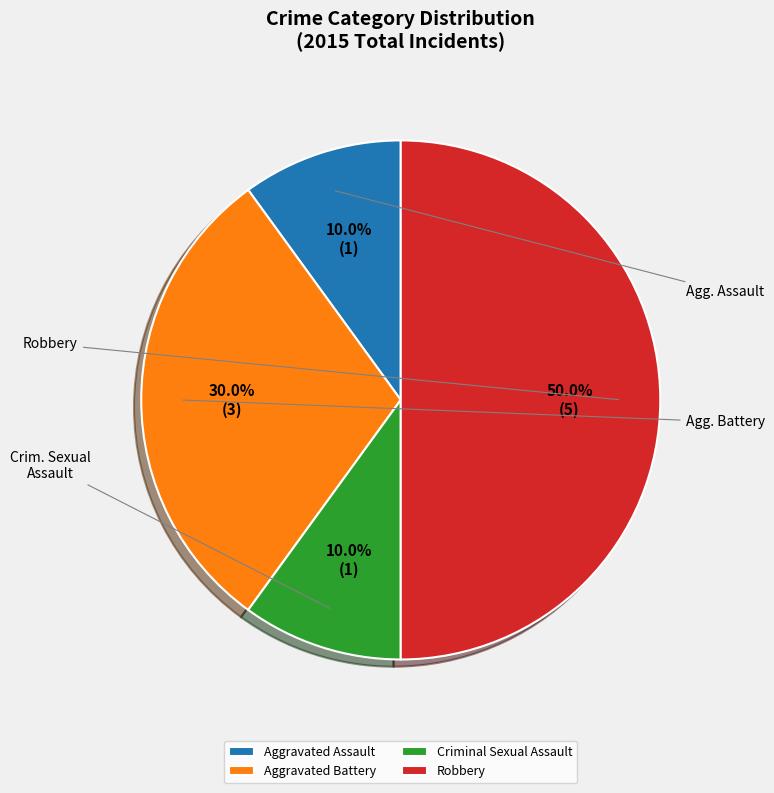

What is the change in value from Aggravated Battery to Robbery?

+2